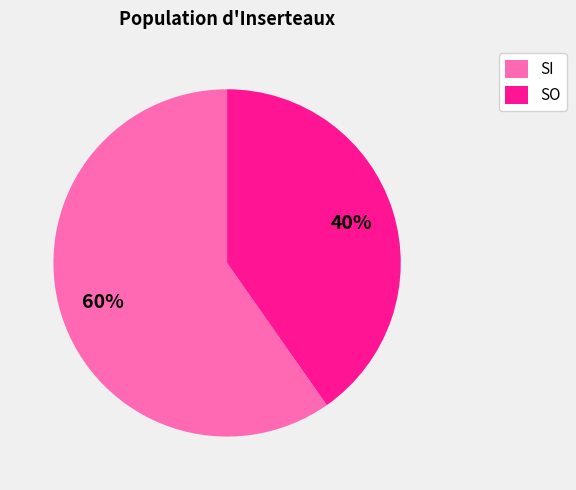

Is it true that SO is 49% of the pie?

False